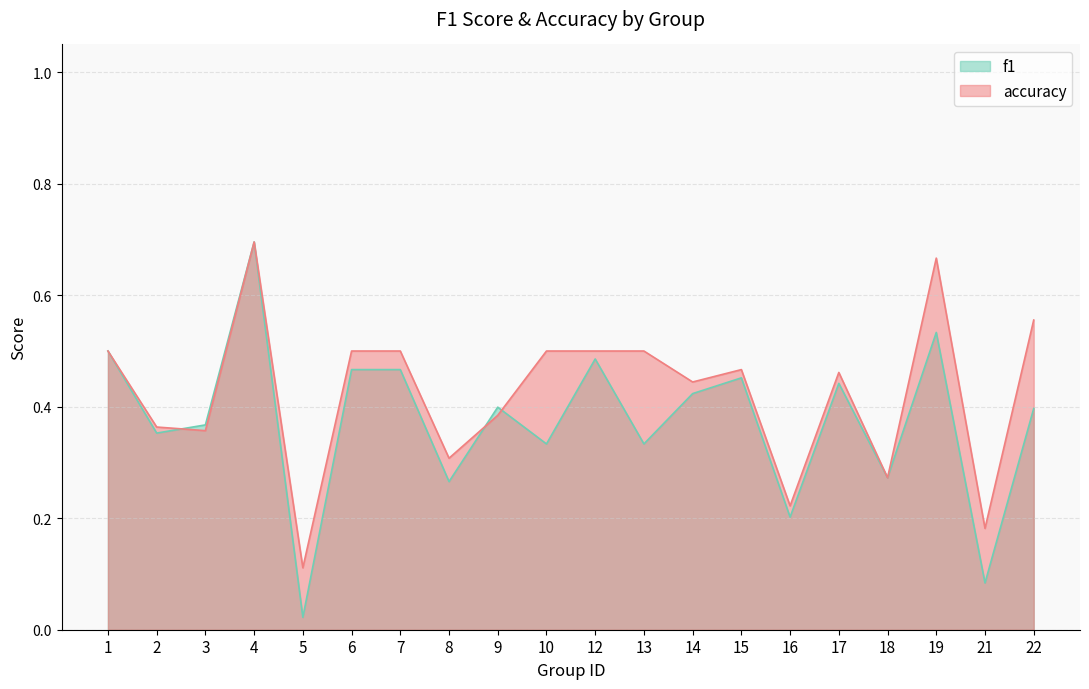

Reading left to right, transcribe all the data shown in this chart.

f1: 0.5	0.4	0.4	0.7	0.0	0.5	0.5	0.3	0.4	0.3	0.5	0.3	0.4	0.5	0.2	0.4	0.3	0.5	0.1	0.4
accuracy: 0.5	0.4	0.4	0.7	0.1	0.5	0.5	0.3	0.4	0.5	0.5	0.5	0.4	0.5	0.2	0.5	0.3	0.7	0.2	0.6